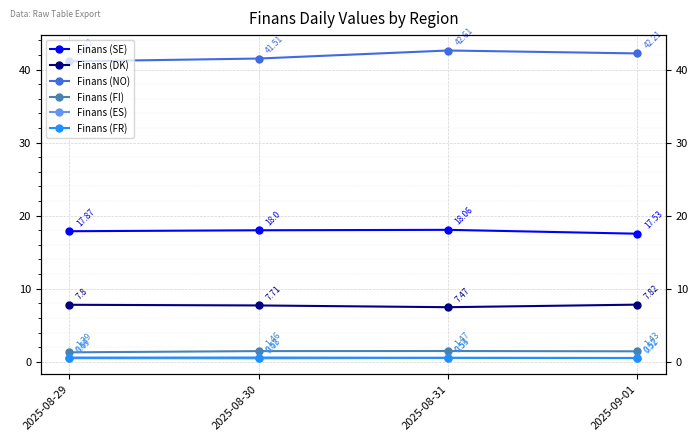

How many lines are shown in the chart?

6